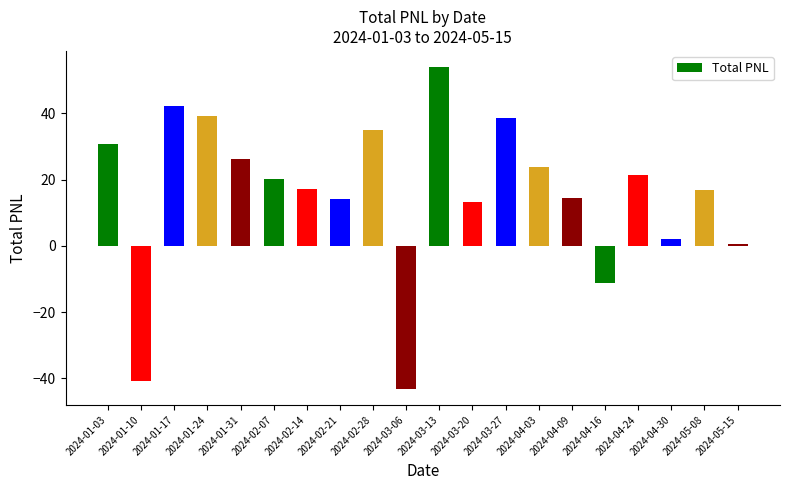

Is it true that the value at 2024-03-27 is 18.4?

False